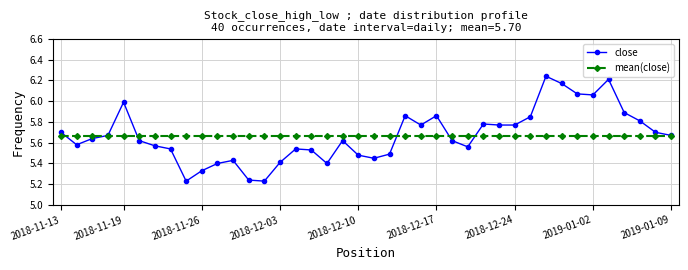

List the series in order of their peak value, highest first.

close, mean(close)